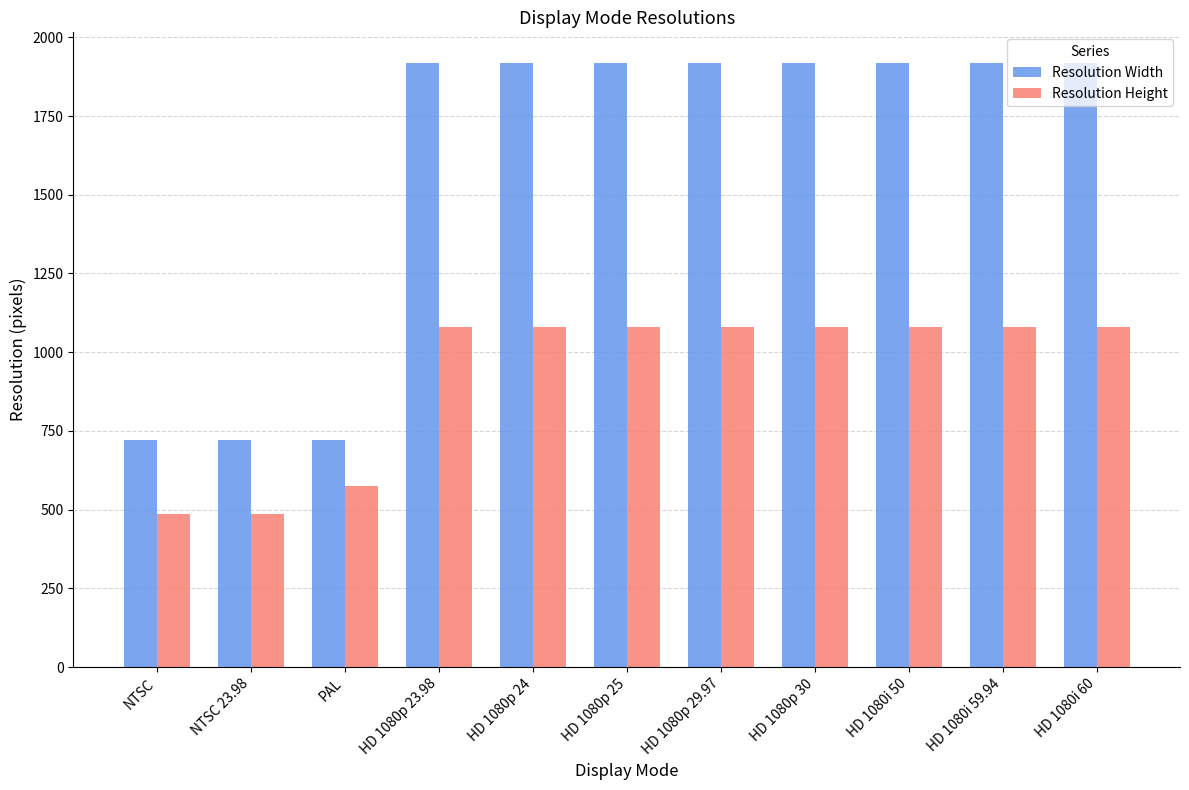

At how many categories does at least one series exceed 1306?

8